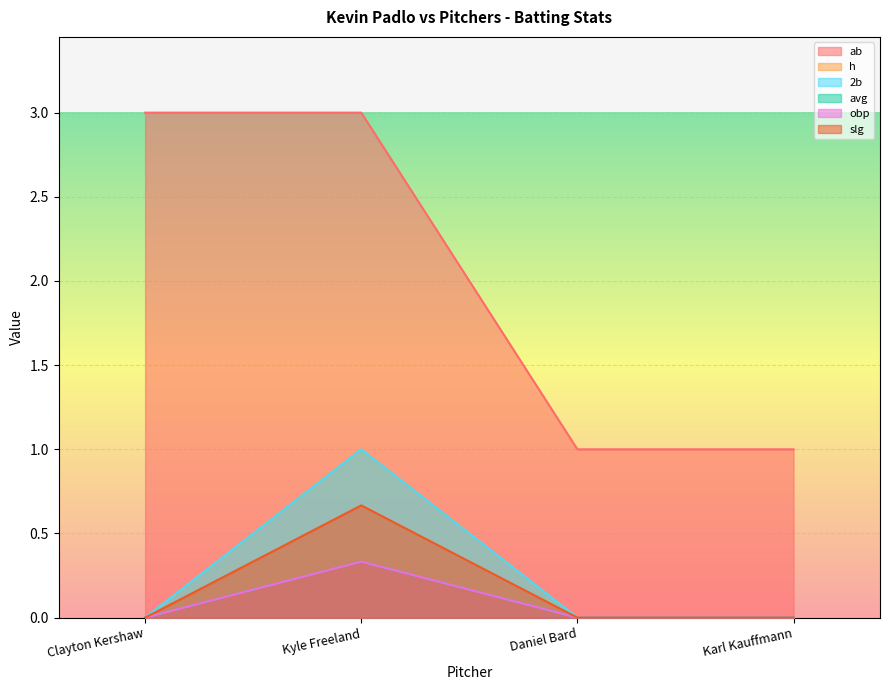

At which label does slg reach its minimum?

Clayton Kershaw